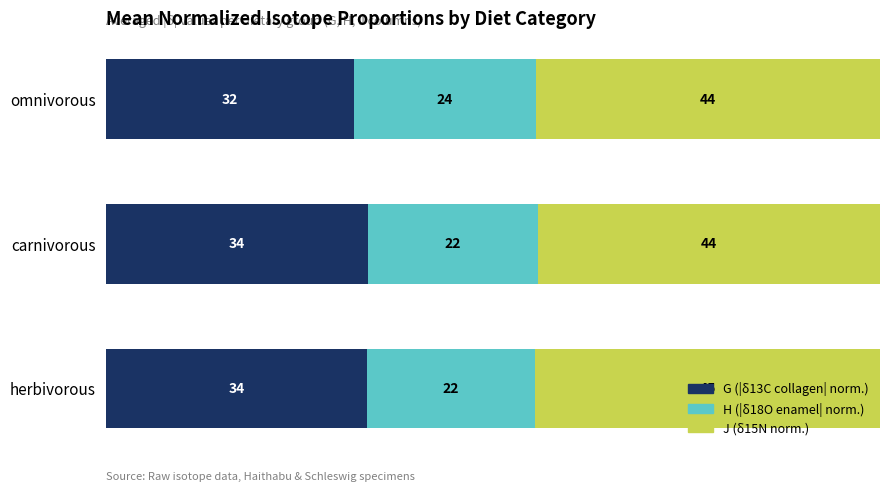

What value does the G (|δ13C collagen| norm.) series have at omnivorous?

32.0